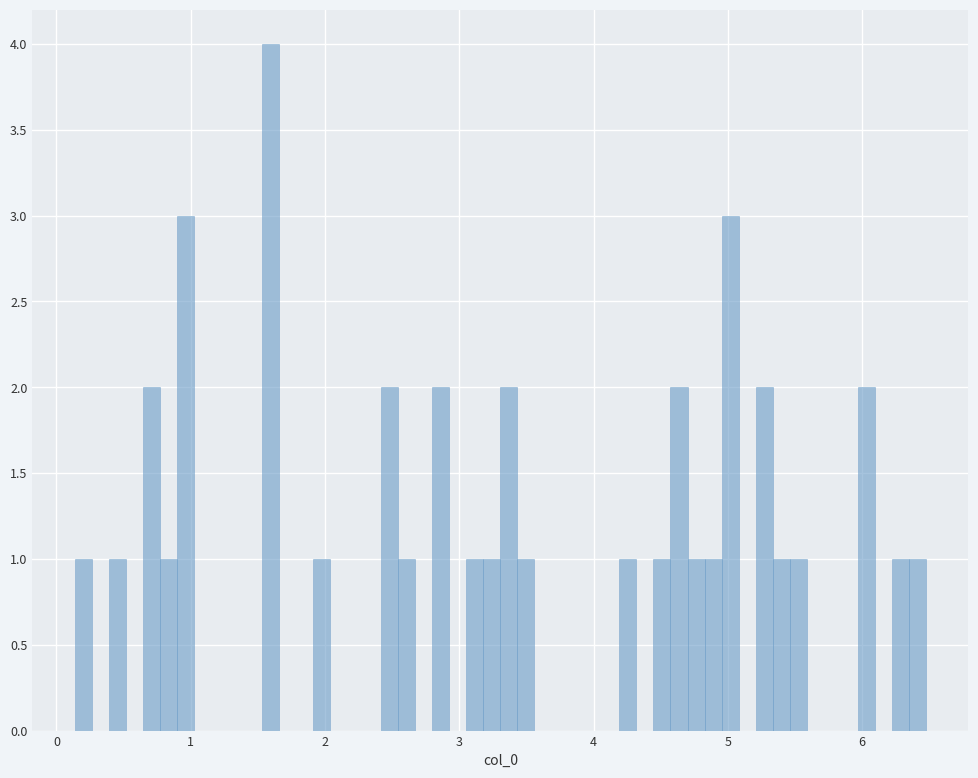

Read against the x-axis, roughly where is the centre of the tallest bar?

1.6